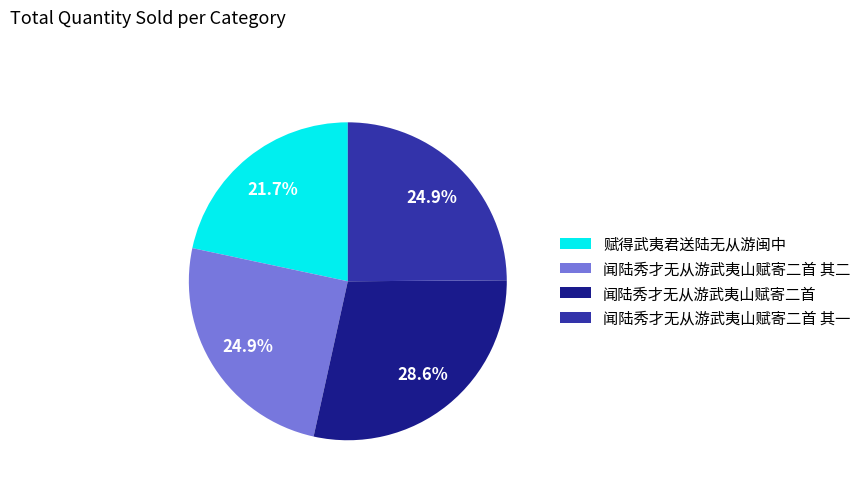

What is the smallest slice in the pie chart?

赋得武夷君送陆无从游闽中